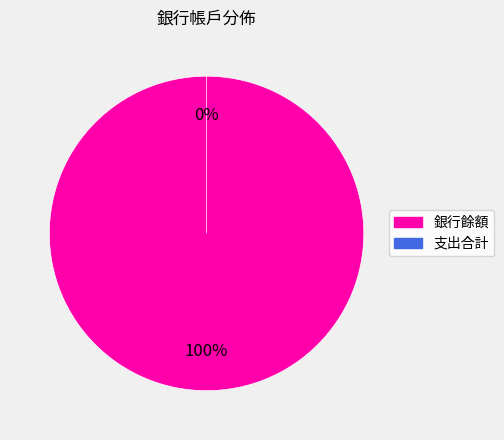

What is the change in value from 銀行餘額 to 支出合計?

-18.2